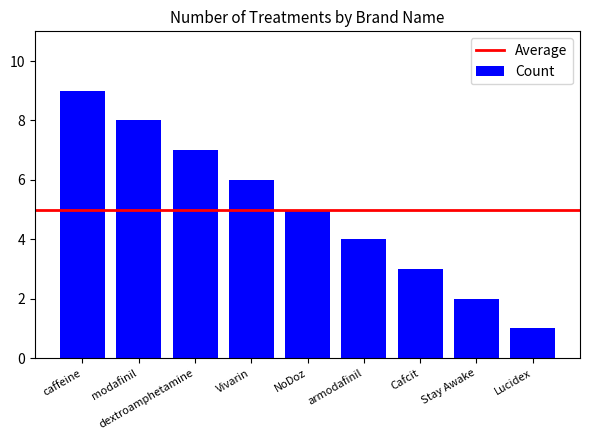

What is the smallest value displayed?

1